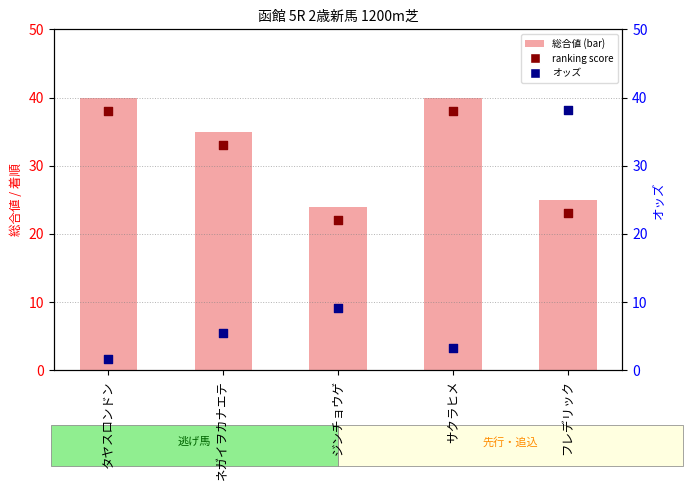

What are all the series names shown in the legend?

total score, ranking position, odds